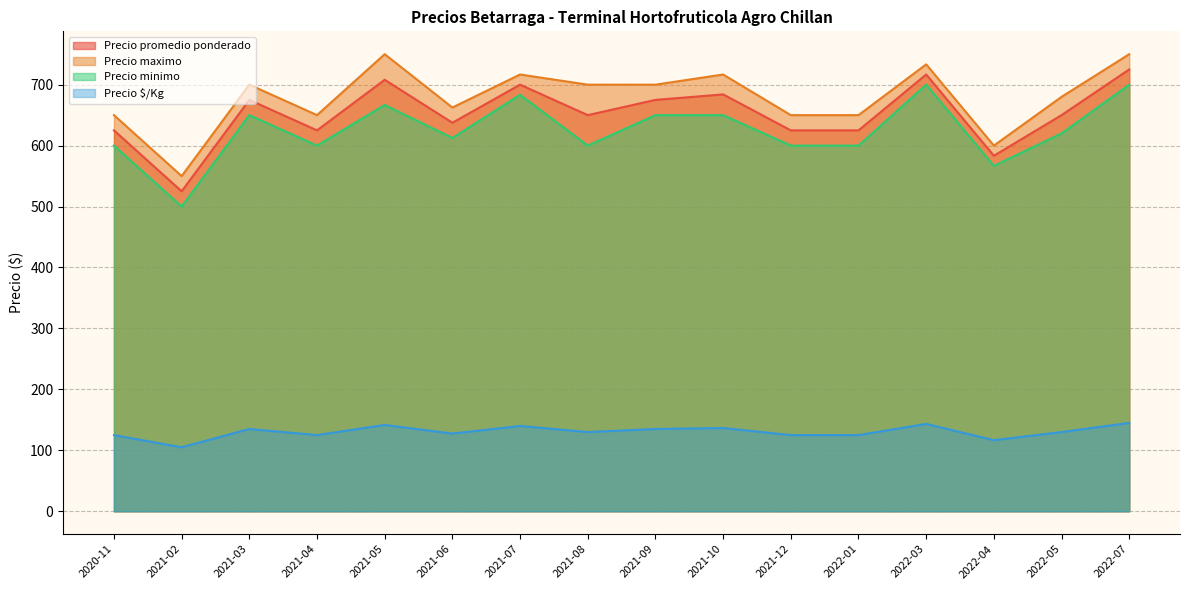

What is the sum of all Precio promedio ponderado values?

10429.5